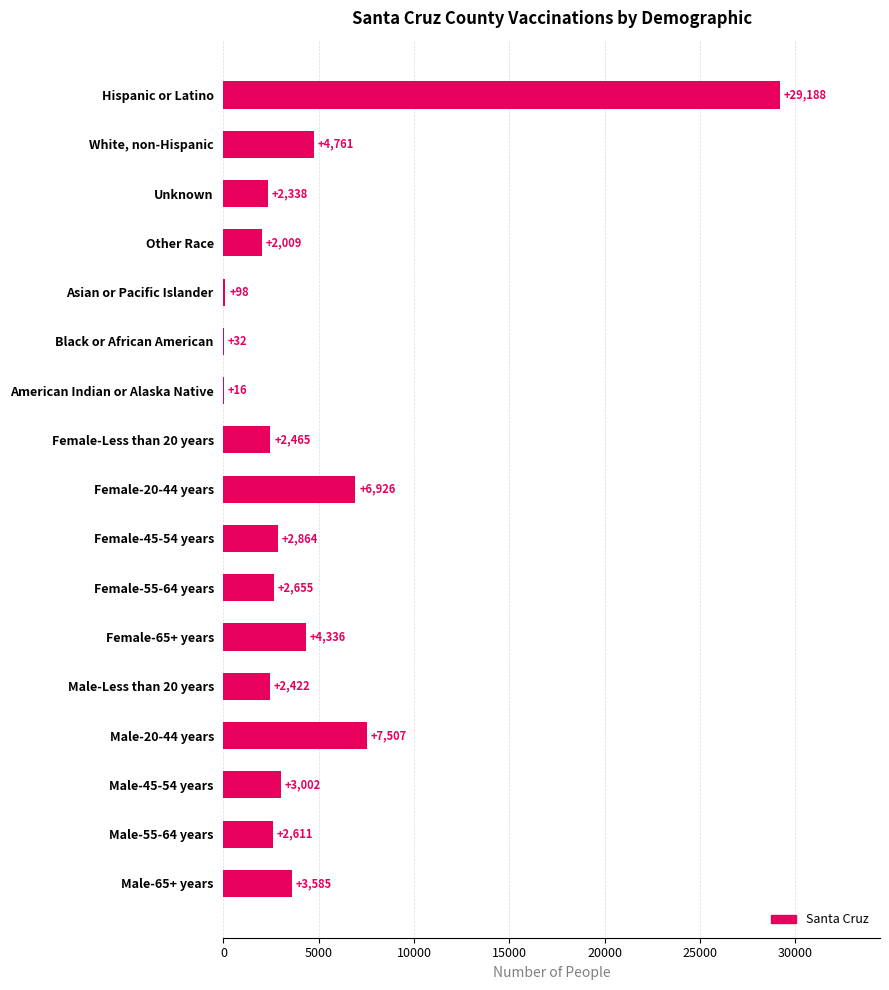

At which category does the chart reach its peak across all series?

Hispanic or Latino